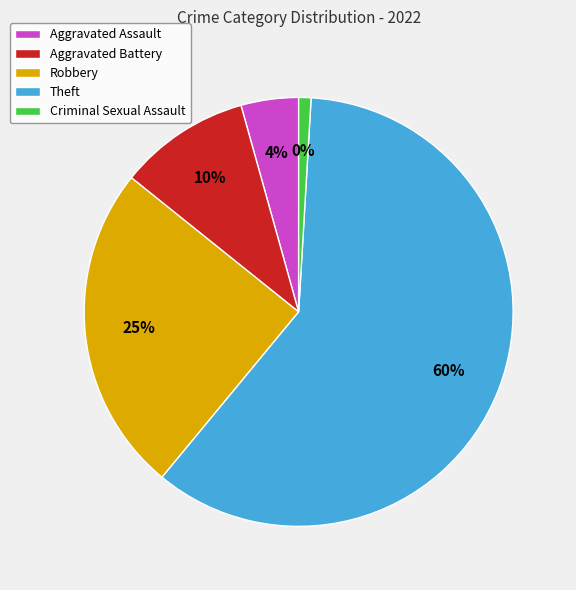

What is the majority slice?

Theft